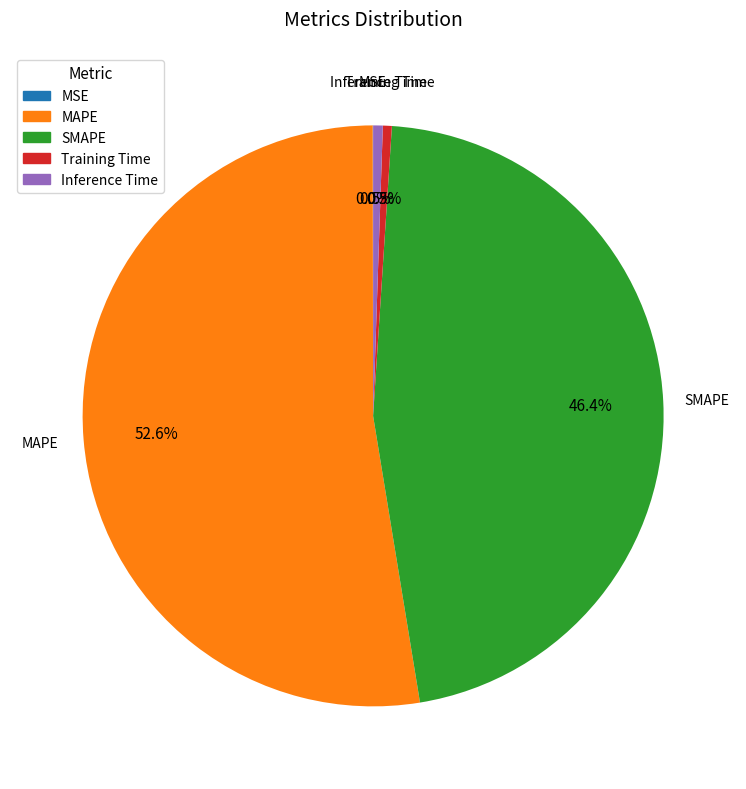

Which slice represents more than half of the pie?

MAPE